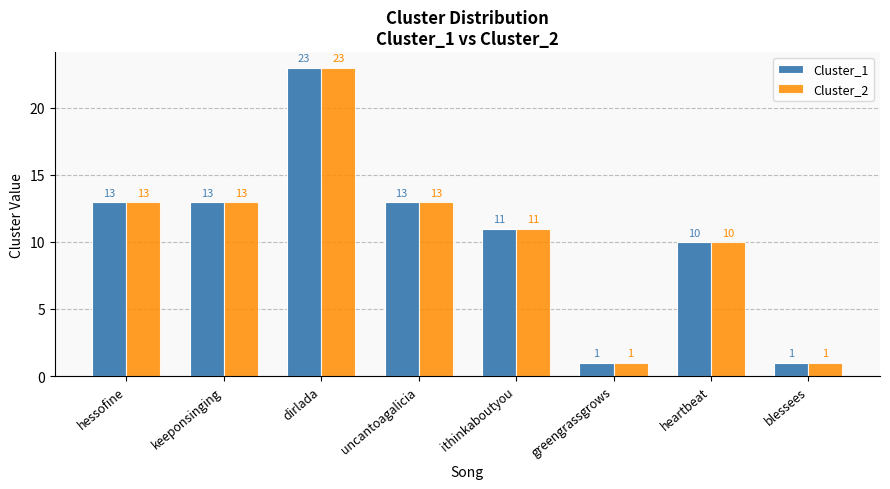

What is the label of the 2nd bar from the left?

keeponsinging